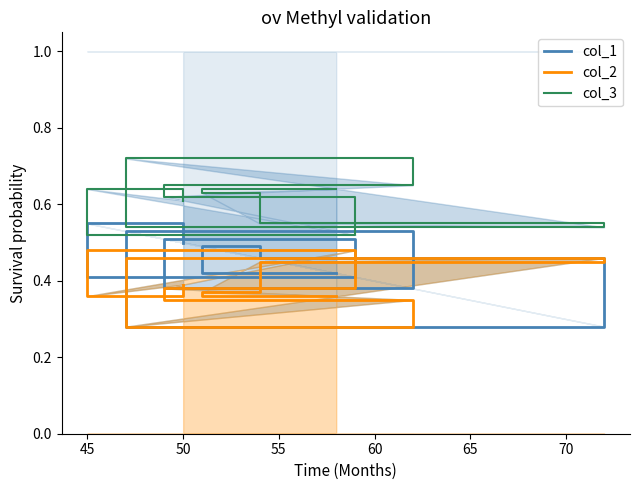

Which series has the largest total across all categories?

col_3